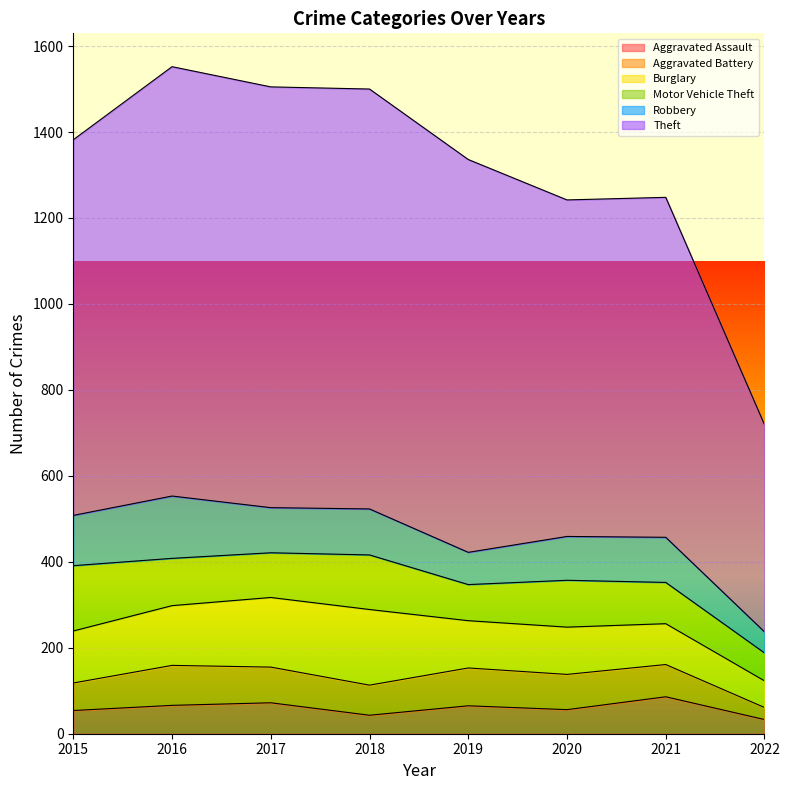

How many values in the Robbery series exceed 105?

3